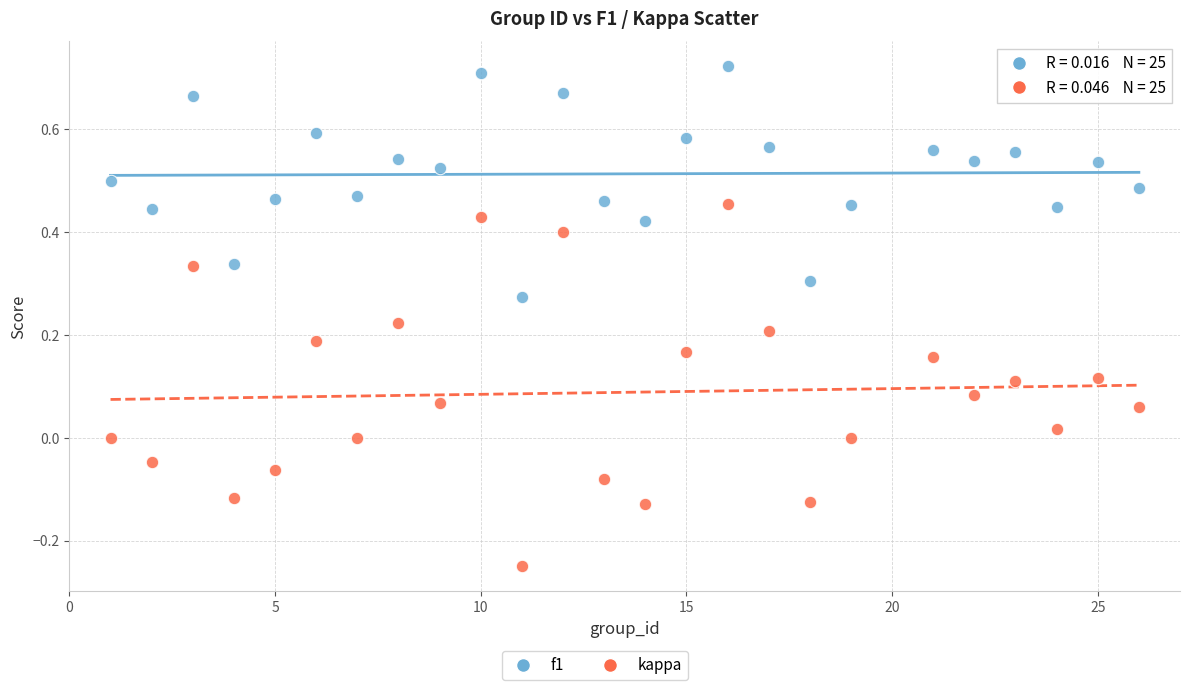

Across all data points, what is the range of Y values (max minus min)?

1.0